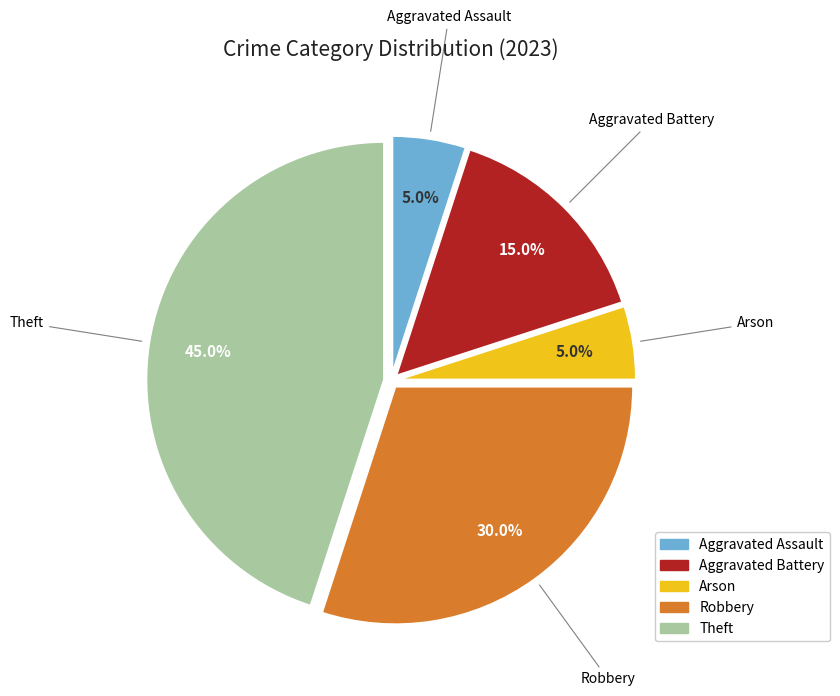

What percentage do Theft and Aggravated Assault together represent?

50.0%